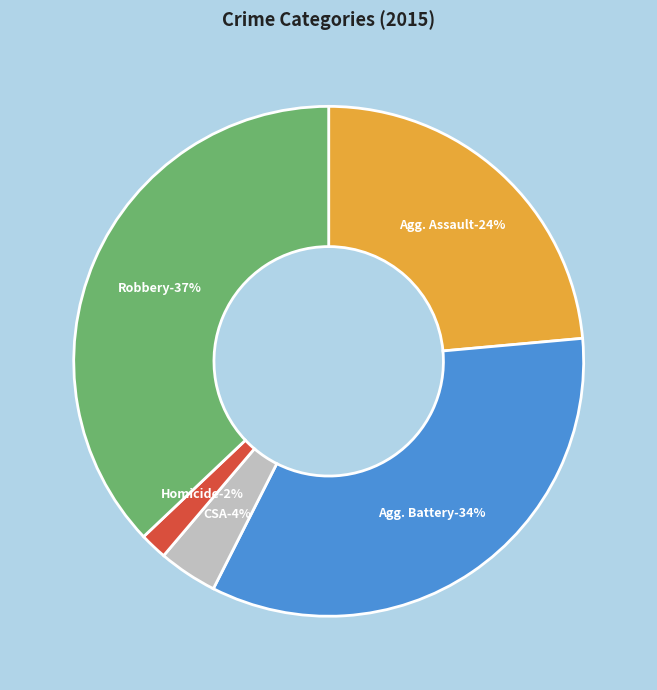

Is it true that Criminal Sexual Assault is 1% of the pie?

False